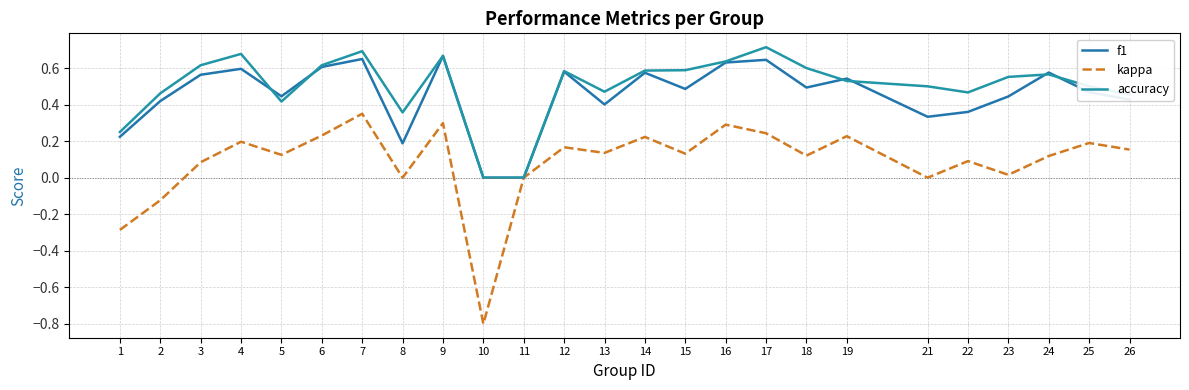

The value of f1 at 17 is 1.1. True or false?

False